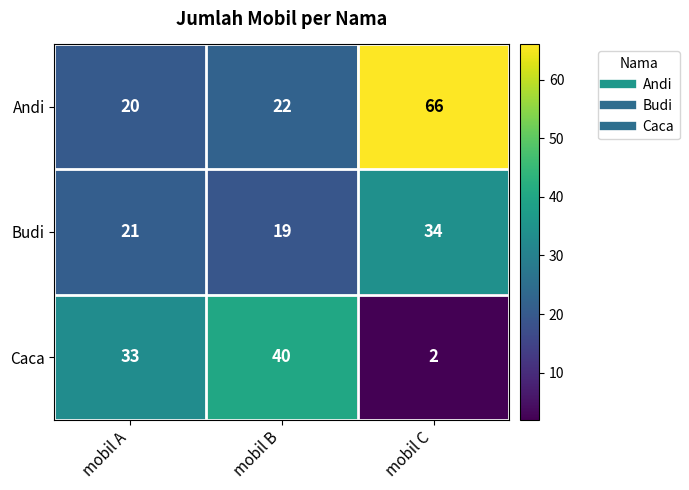

Reading left to right, list all the values displayed in this chart.

Andi: 20	22	66
Budi: 21	19	34
Caca: 33	40	2